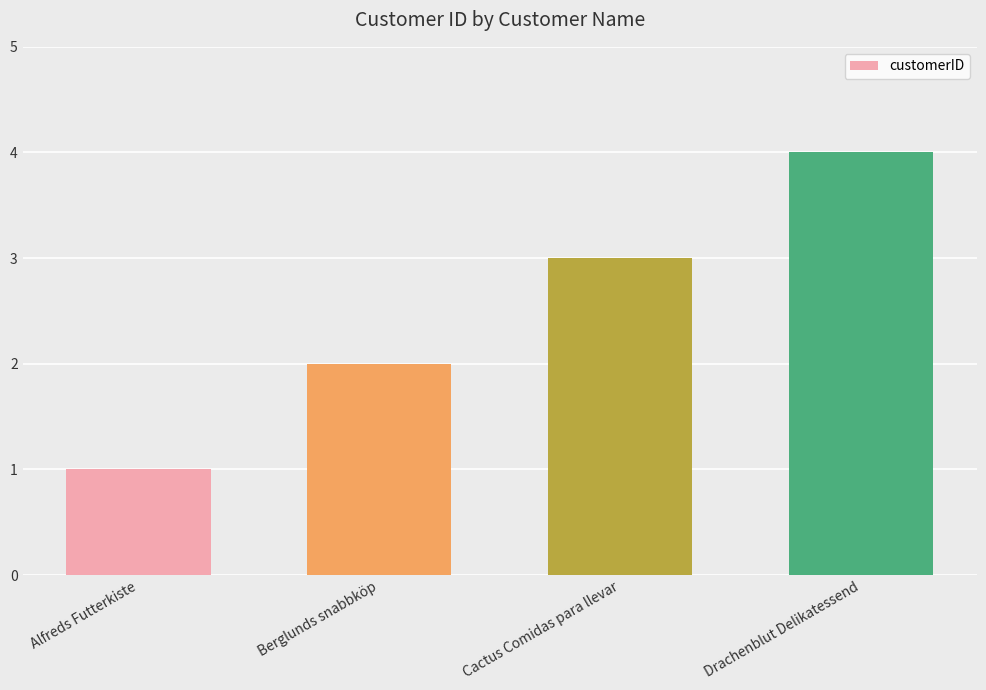

What is the smallest value displayed?

1